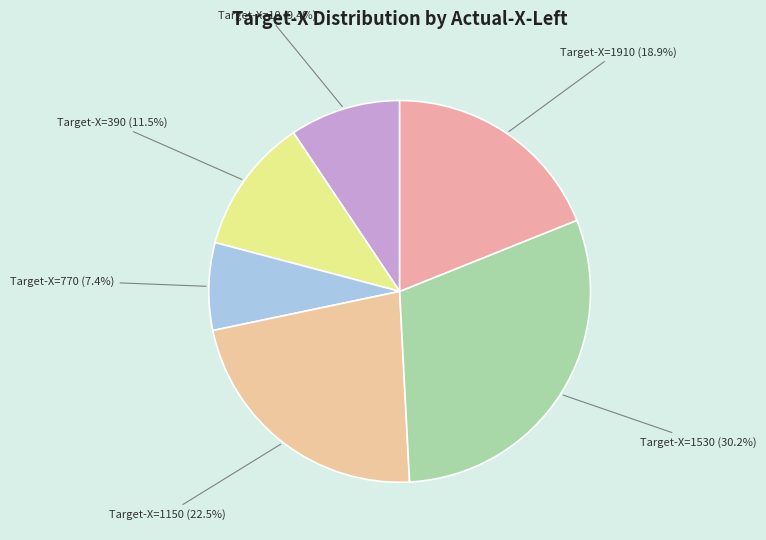

How many slices are in this pie chart?

6